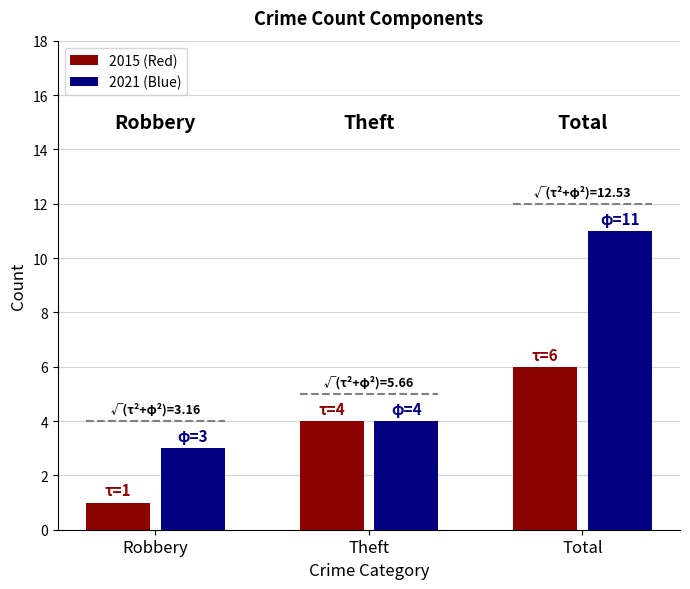

At which category is the sum across all series the highest?

Total